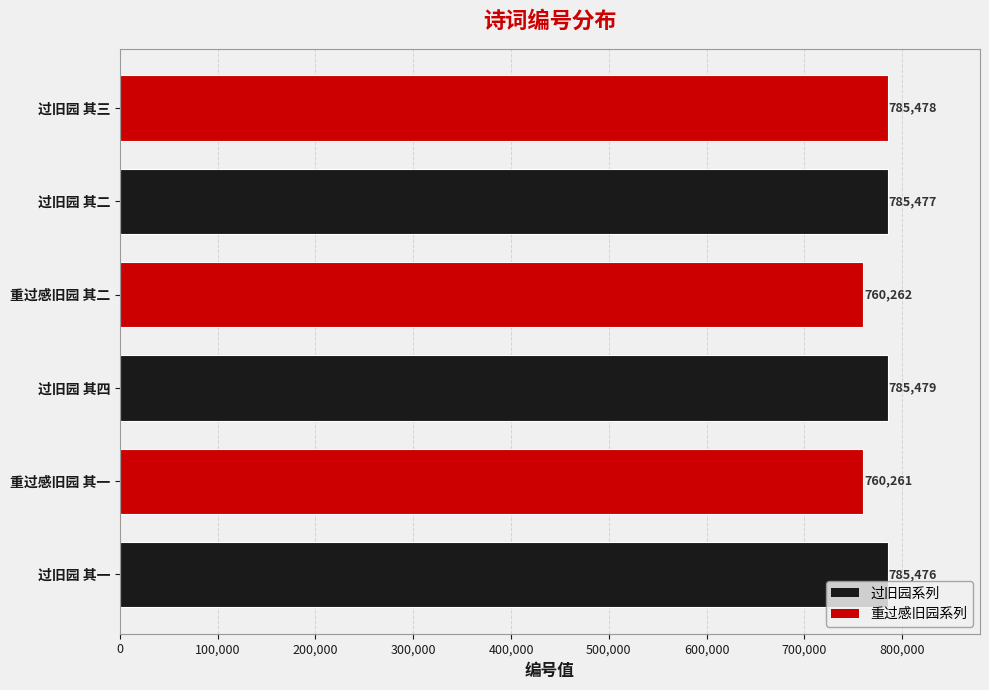

What is the sum of all values?

4662433